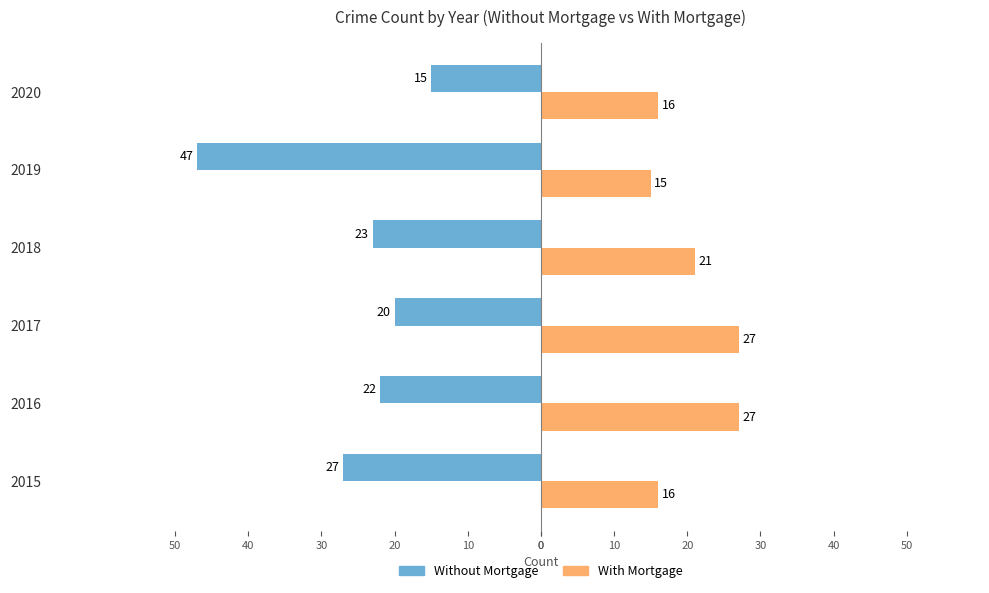

How many values in the With Mortgage series exceed 21?

2